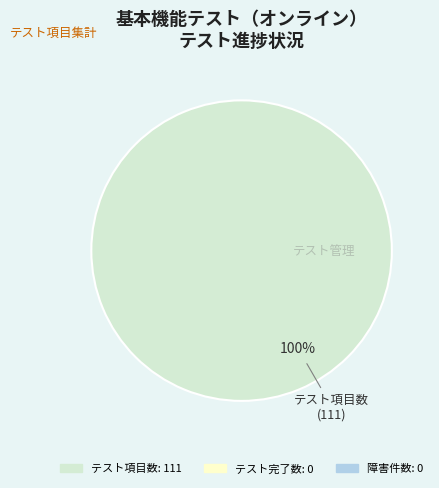

Does any single category account for the majority?

Yes